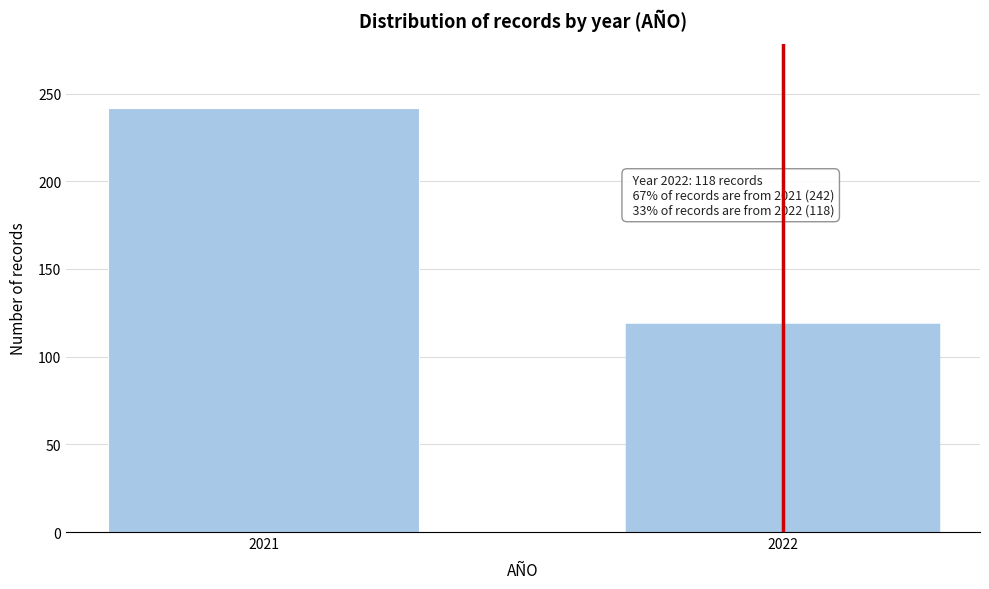

Reading left to right, list all the values displayed in this chart.

242	118